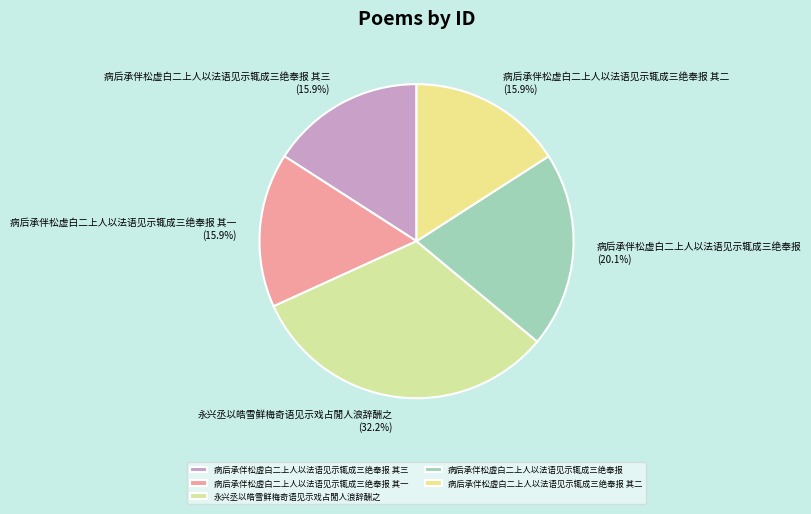

To the nearest percent, what percentage of the pie is 病后承伴松虚白二上人以法语见示辄成三绝奉报?

20%